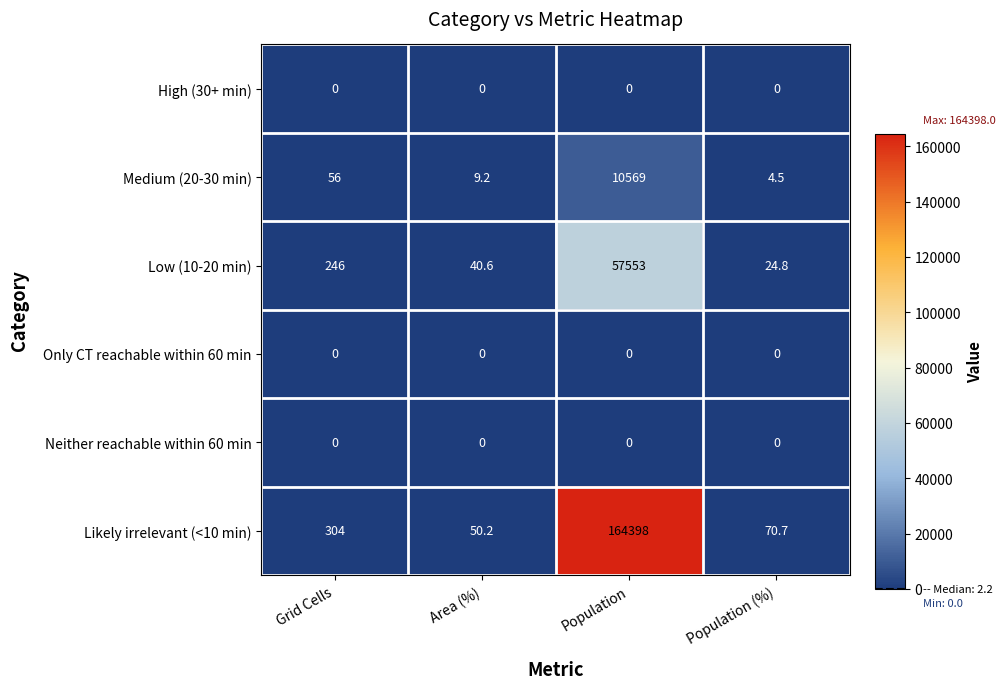

At which category does the chart reach its peak across all series?

Population